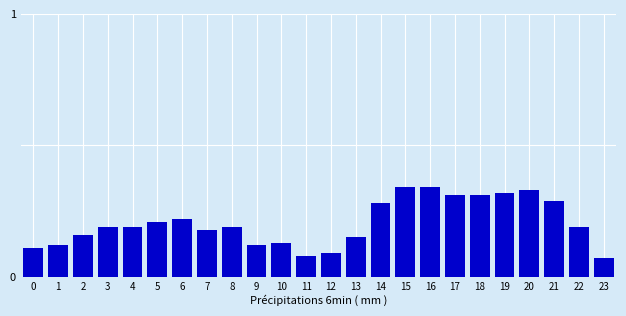

True or false: the data shows 0.2 at 2.

True